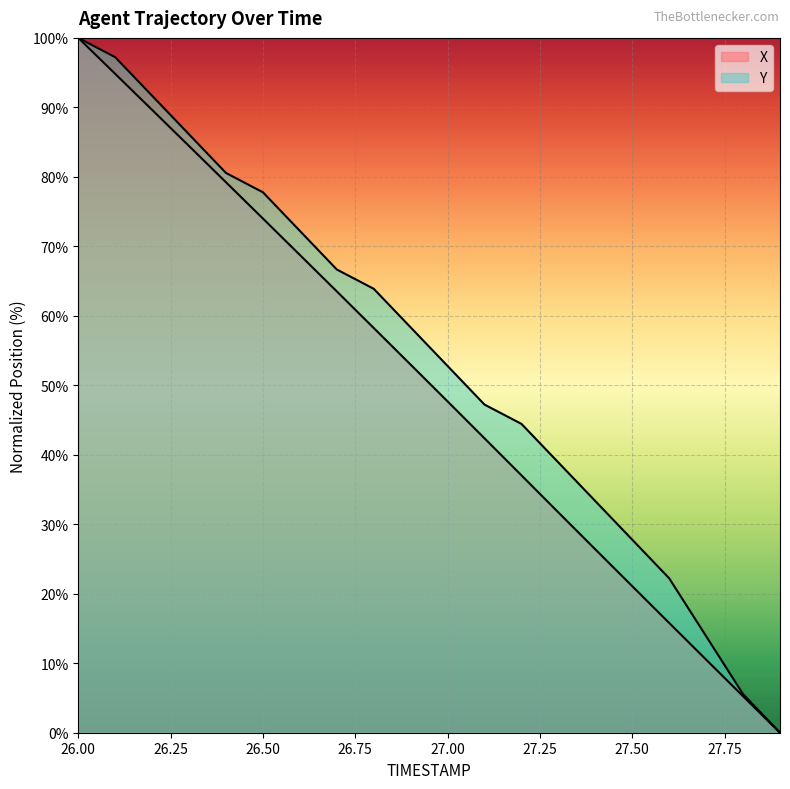

True or false: Y and X intersect in this chart.

False